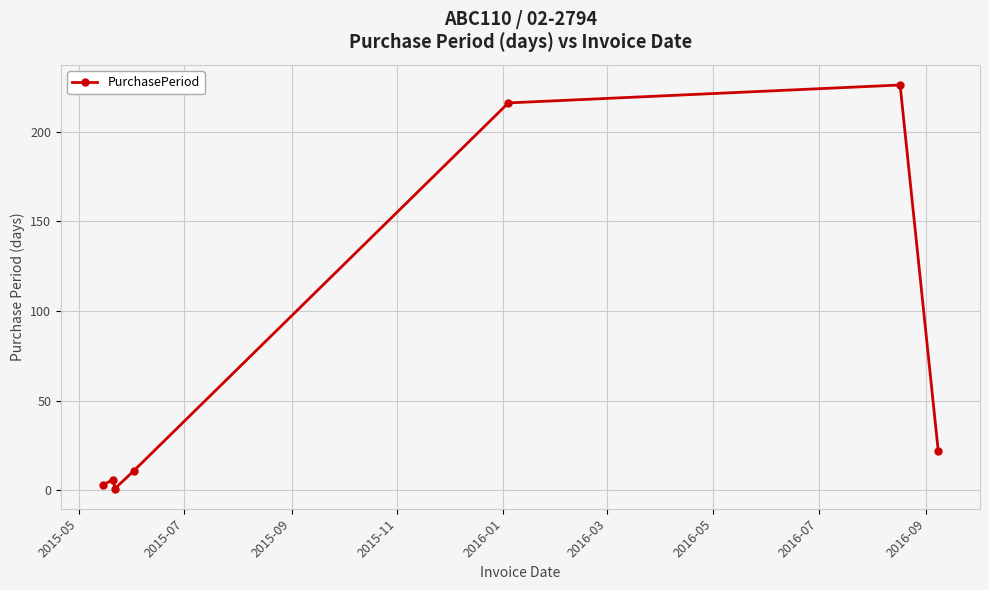

Reading left to right, extract all data points from this chart.

3	6	1	11	216	226	22